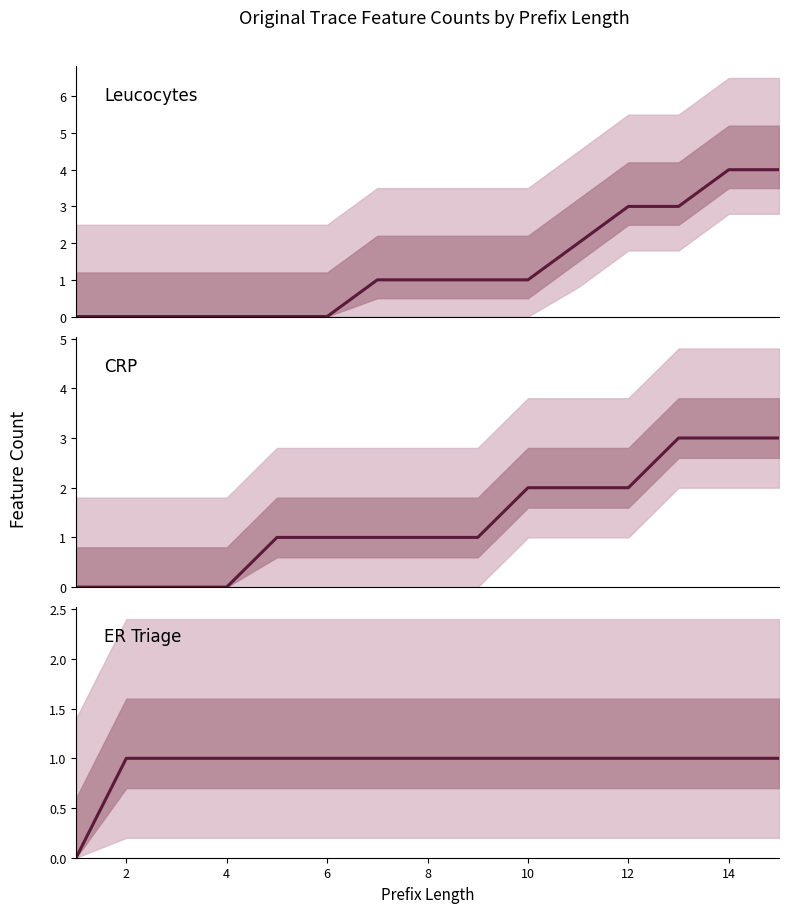

What is the label of the 2nd point from the left?

2